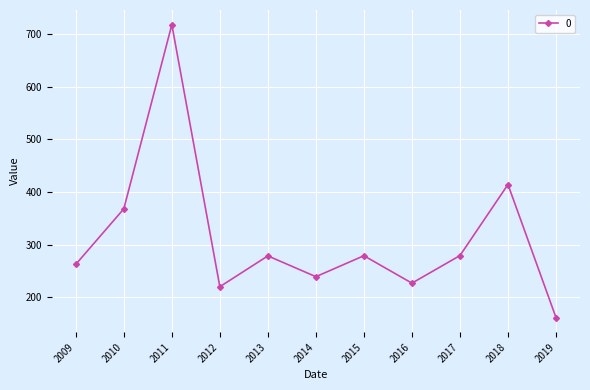

Which category has the lowest value across all series?

2019